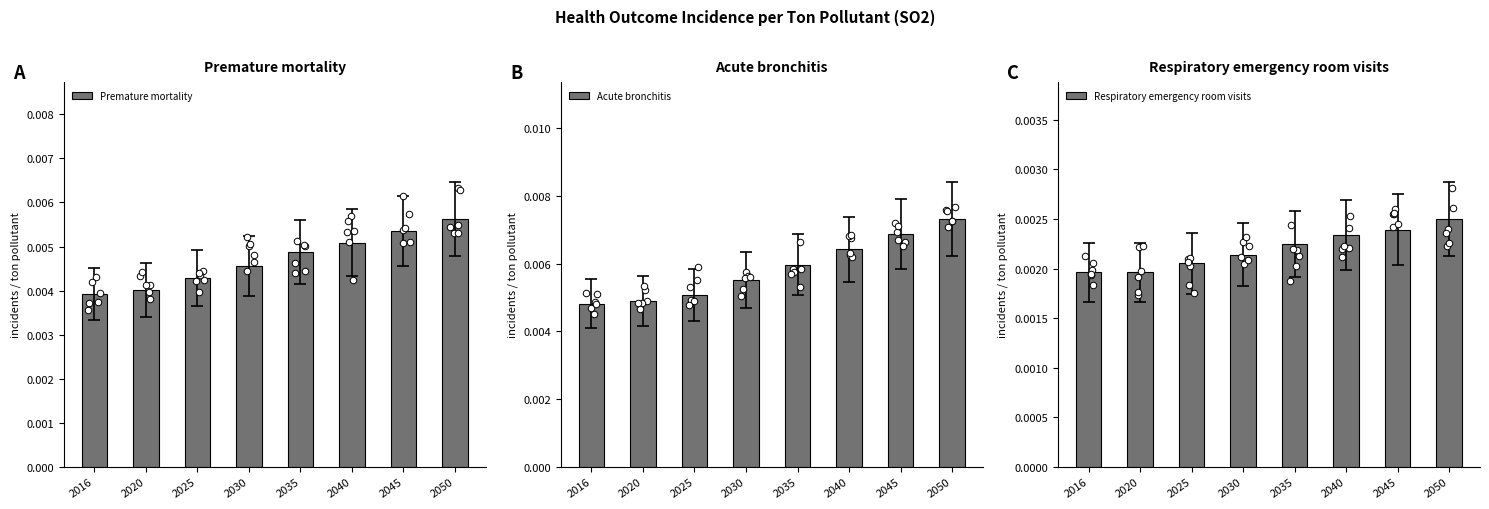

Which series has the largest total across all categories?

Acute bronchitis